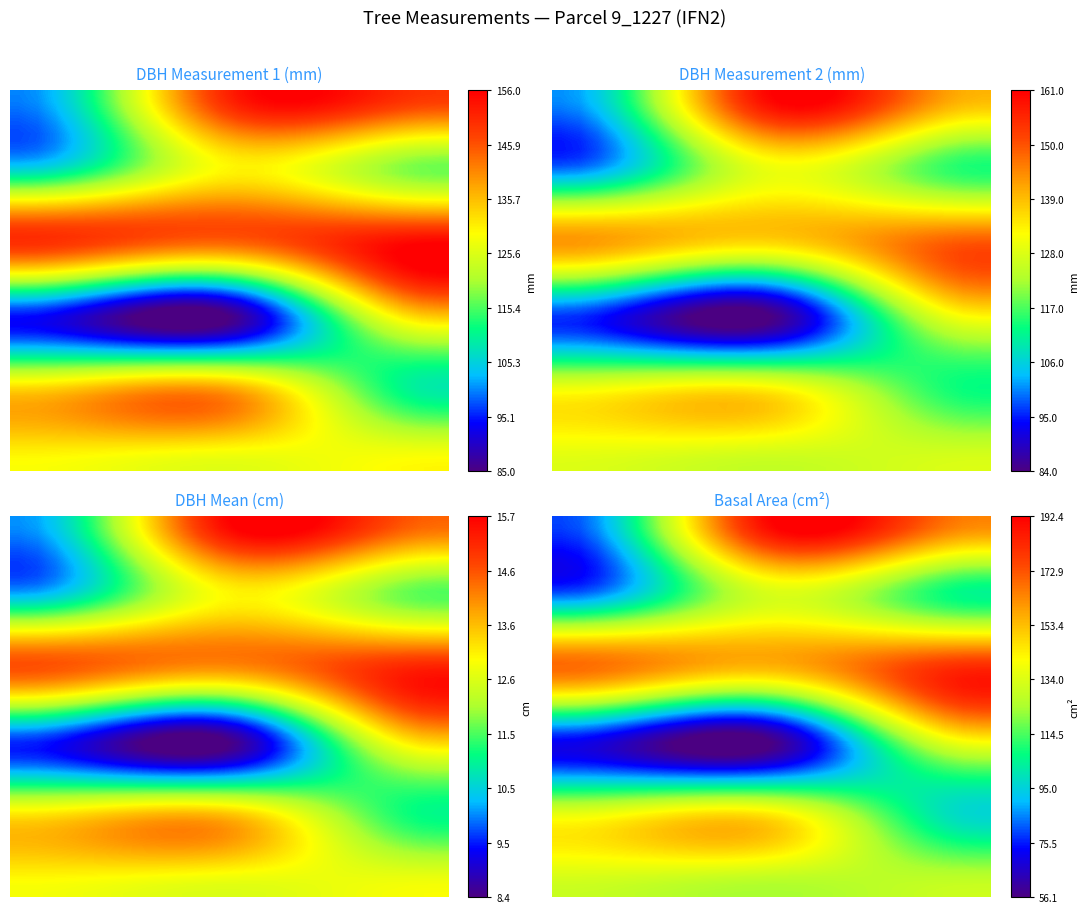

The 9_1227_14 series shows 148.5 at g. True or false?

True